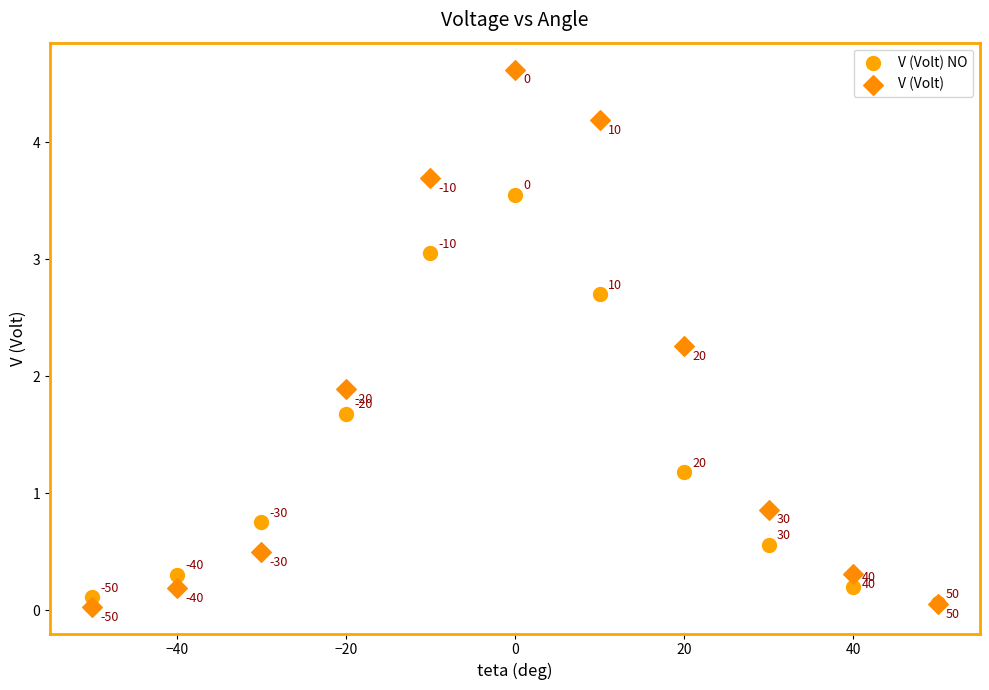

Which series reaches the minimum Y coordinate?

V (Volt)